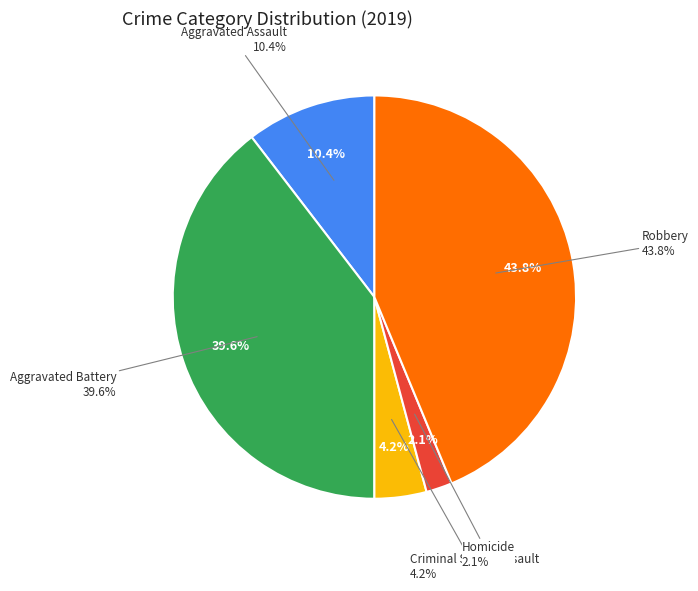

True or false: Aggravated Battery accounts for 40% of the total.

True